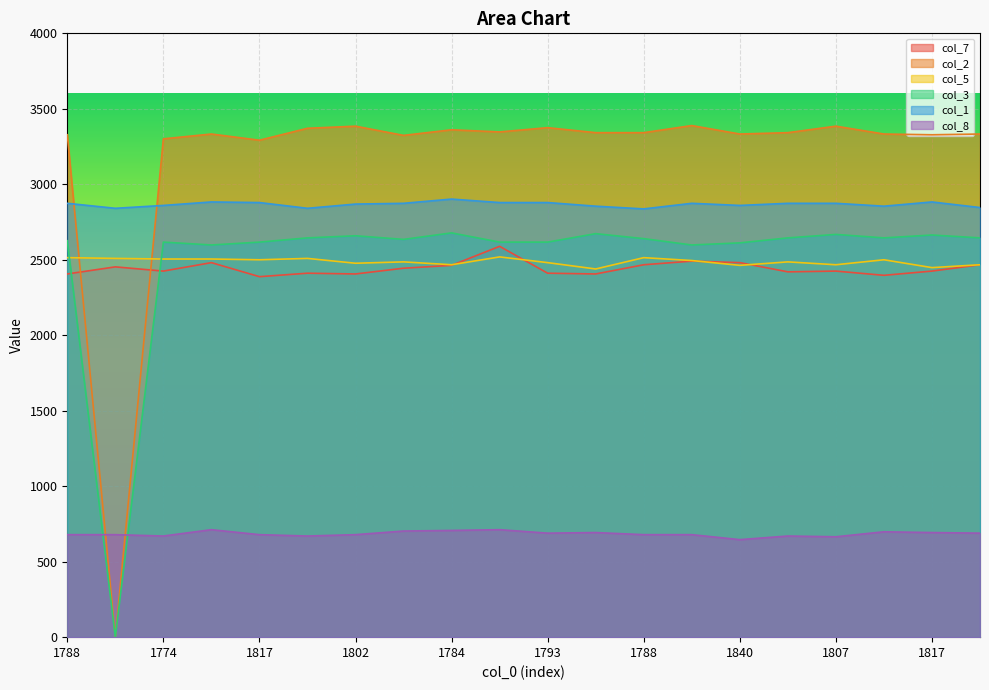

Reading left to right, extract all data points from this chart.

col_7: 2406	2453	2425	2481	2388	2411	2406	2444	2463	2589	2411	2406	2467	2491	2481	2420	2425	2397	2425	2467
col_2: 3328	0	3301	3333	3292	3371	3385	3324	3361	3347	3375	3342	3342	3389	3333	3342	3385	3333	3328	3333
col_5: 2514	2509	2505	2505	2500	2509	2477	2486	2467	2519	2481	2439	2514	2495	2463	2486	2467	2500	2448	2467
col_3: 2626	0	2617	2598	2617	2645	2659	2635	2678	2617	2617	2673	2640	2598	2612	2645	2668	2645	2664	2645
col_1: 2874	2841	2860	2883	2879	2841	2869	2874	2902	2879	2879	2855	2837	2874	2860	2874	2874	2855	2883	2846
col_8: 679	679	670	712	679	670	679	703	707	712	689	693	679	679	646	670	665	698	693	689